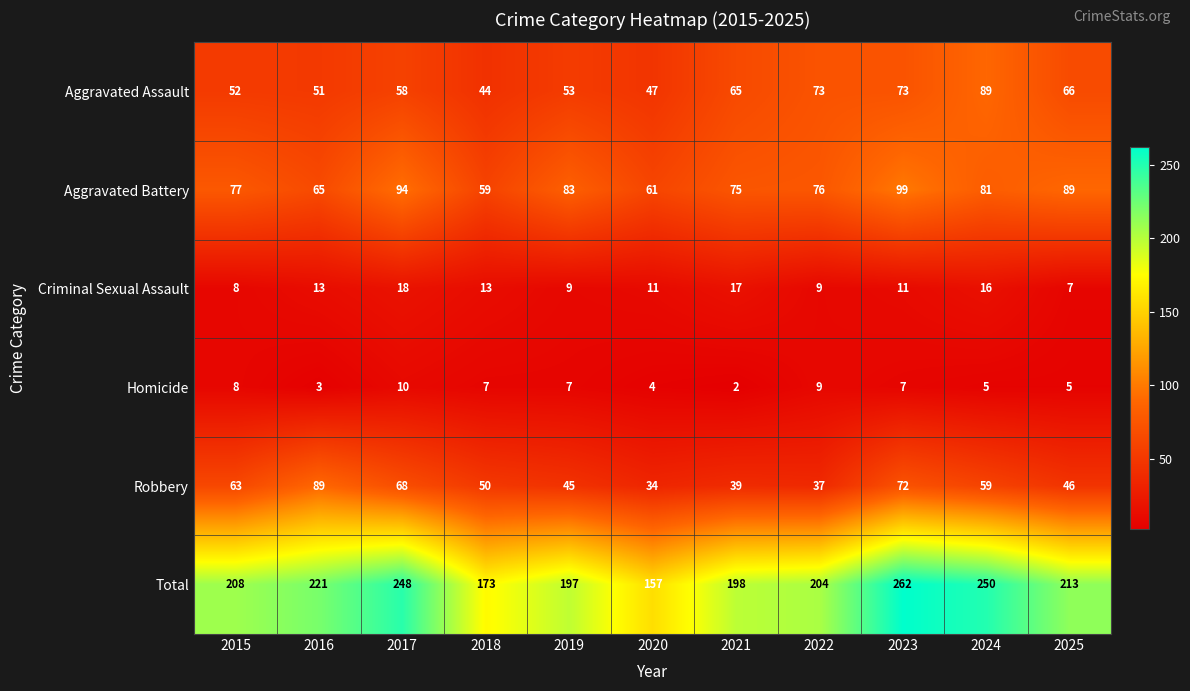

What is the greatest value displayed?

262